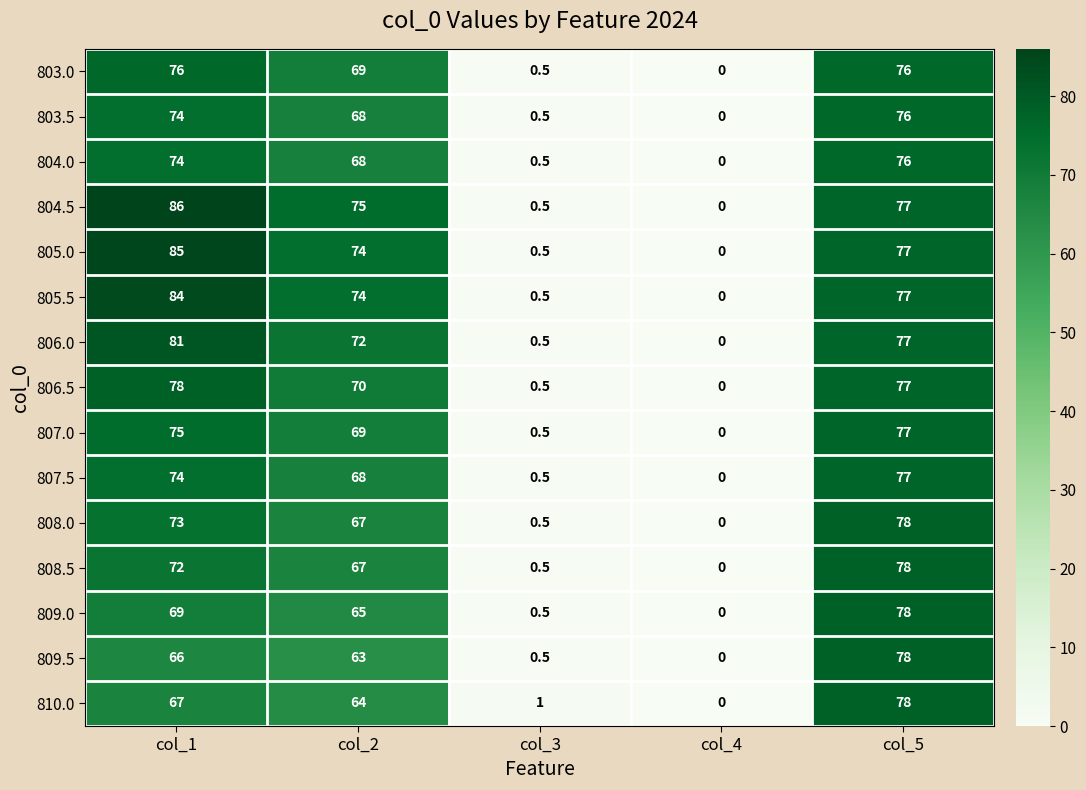

Which series has the widest spread of values?

804.5